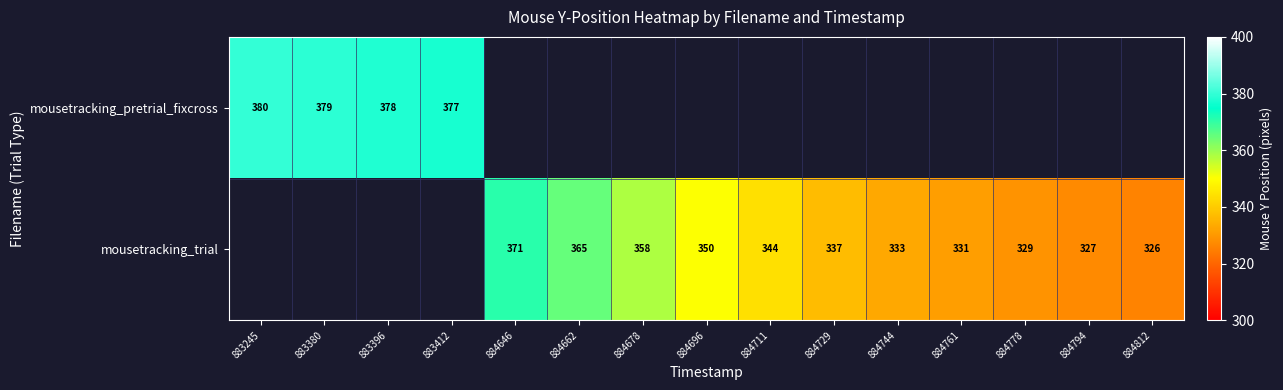

True or false: mousetracking_pretrial_fixcross has a value of 645 at 883396.

False